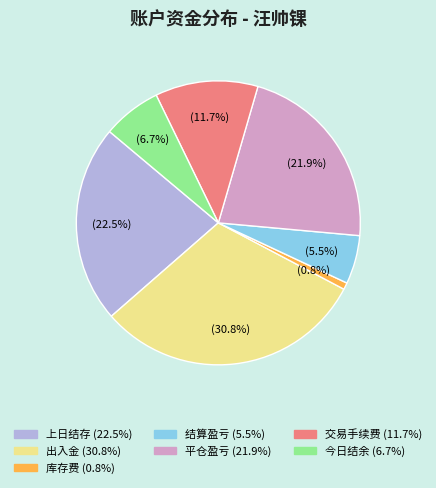

Is the sum of 交易手续费 and 上日结存 greater than half?

No